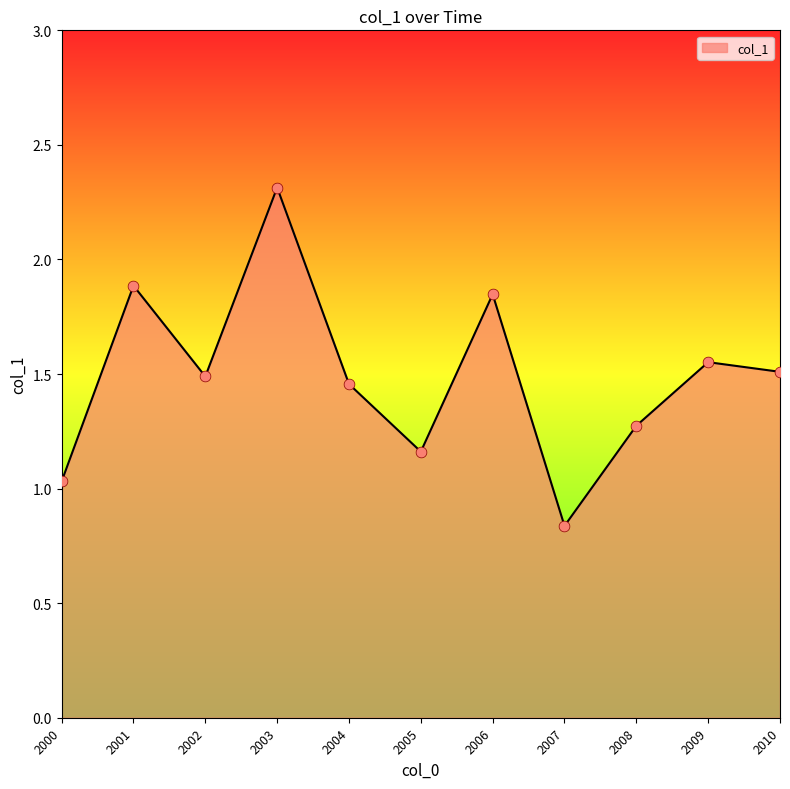

What is the ratio of the value at 2007 to the value at 2008?

0.7